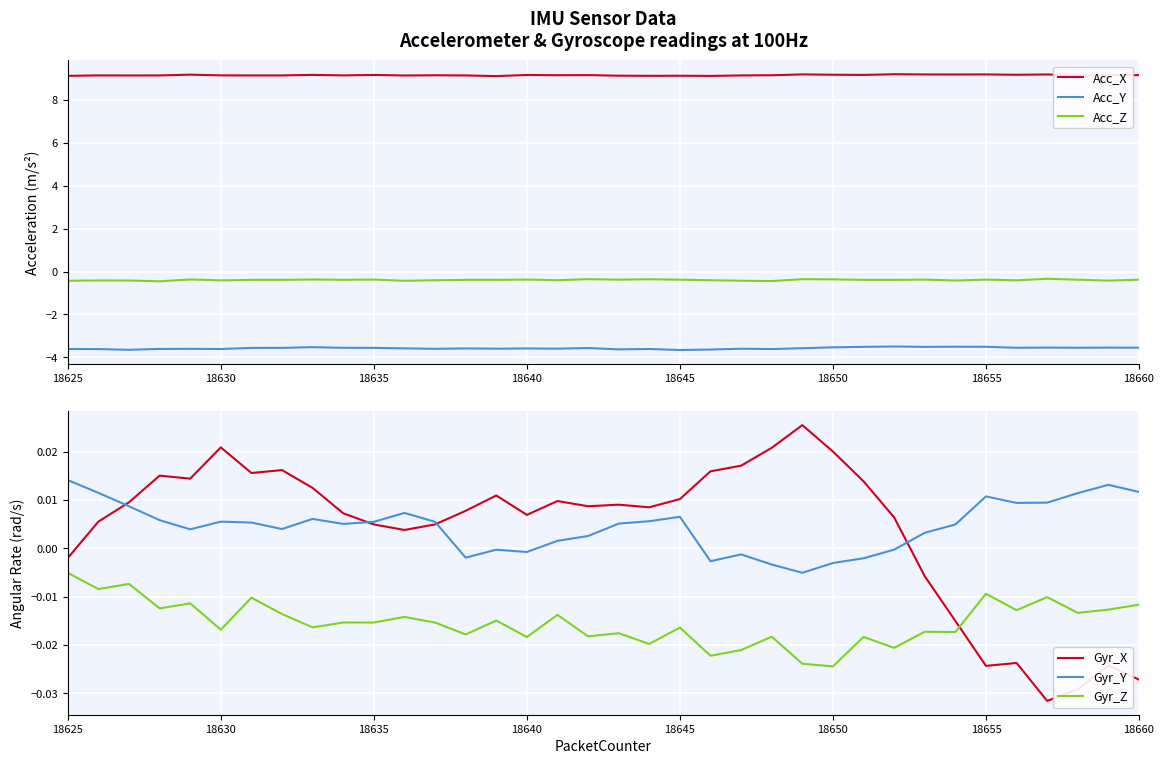

True or false: Gyr_Z and Acc_Z intersect in this chart.

False